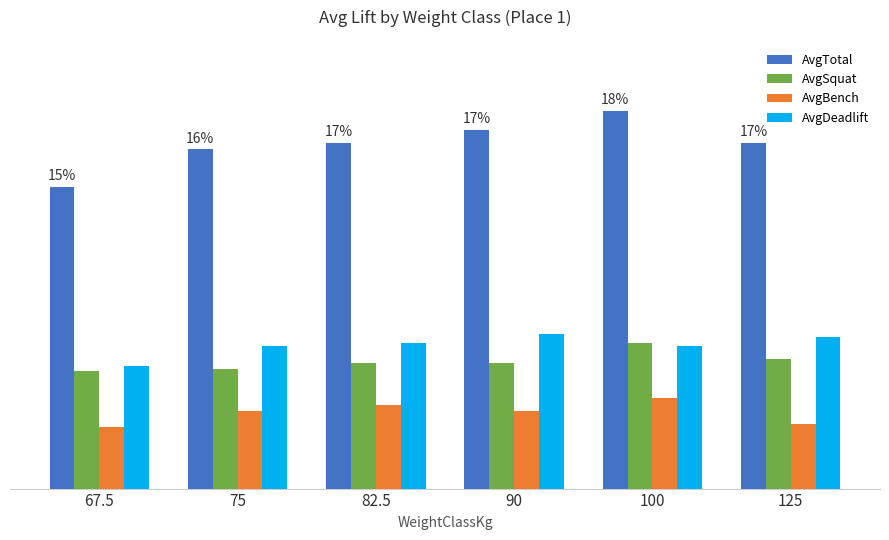

At which label is AvgBench closest to 117?

75